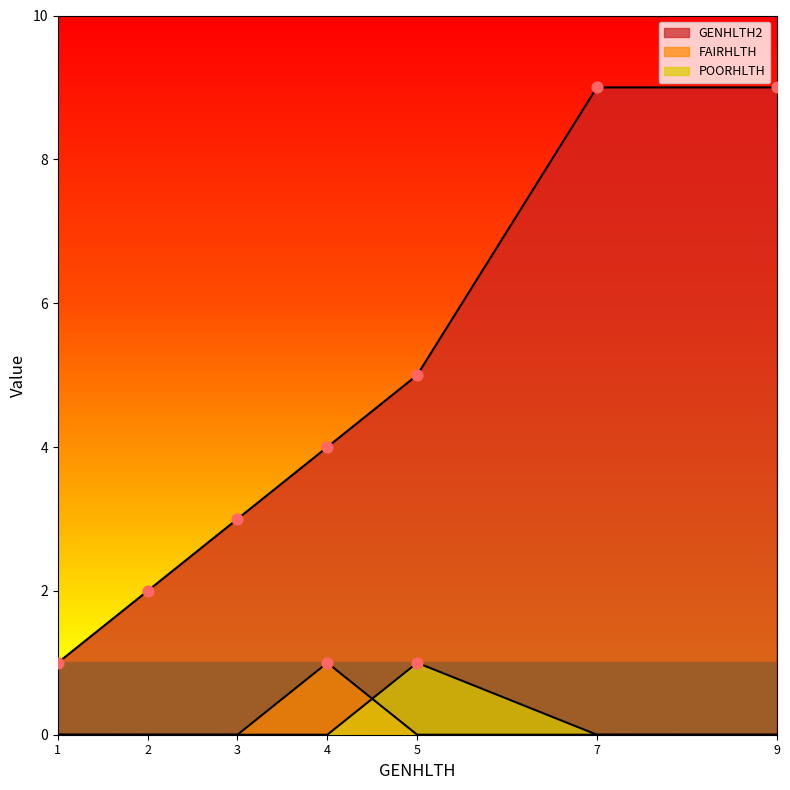

What are all the series names shown in the legend?

GENHLTH2, FAIRHLTH, POORHLTH